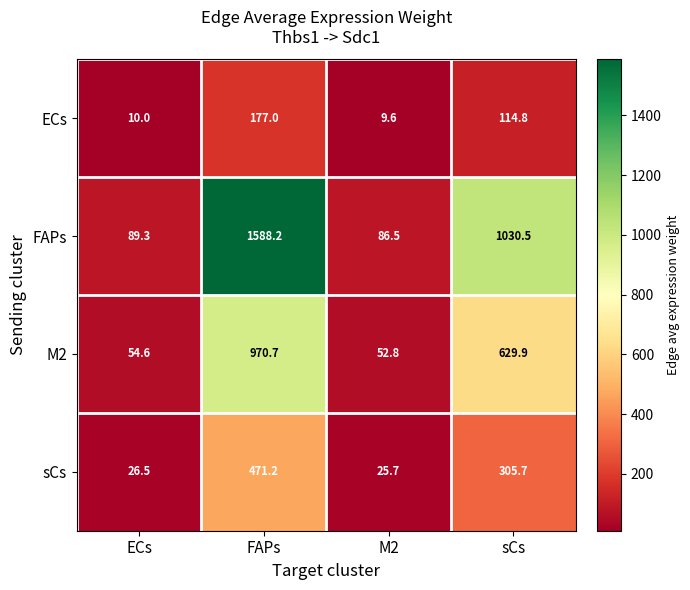

Read the sCs value at M2.

25.7